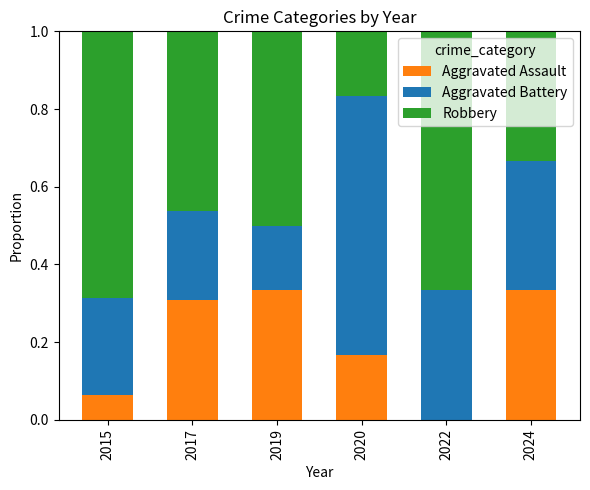

Is it true that Aggravated Assault equals 0.3 at 2024?

True